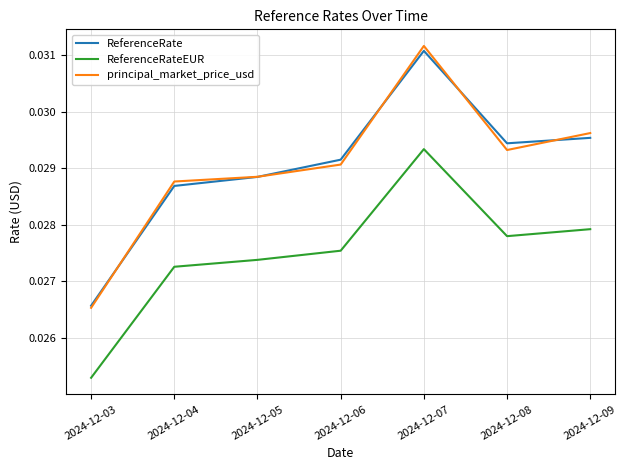

Between 2024-12-07 and 2024-12-09, which series saw the biggest shift?

principal_market_price_usd